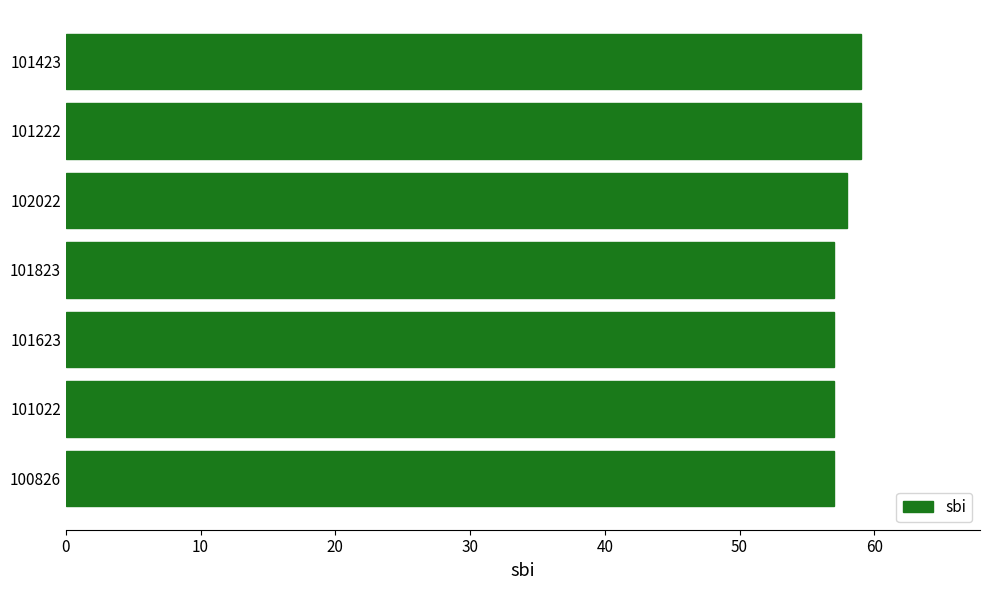

Is it true that the value at 101022 is 57?

True